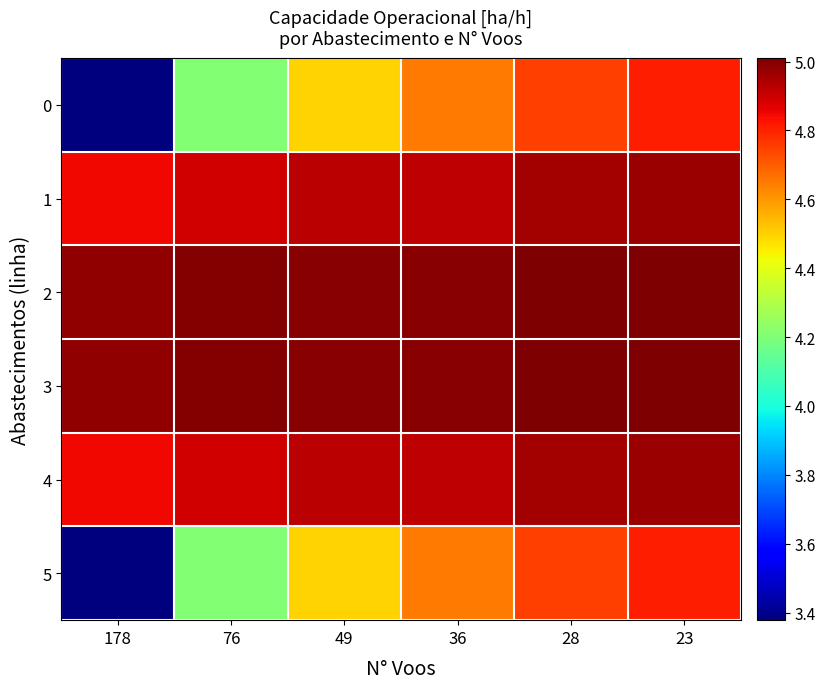

Which category has the lowest value across all series?

178